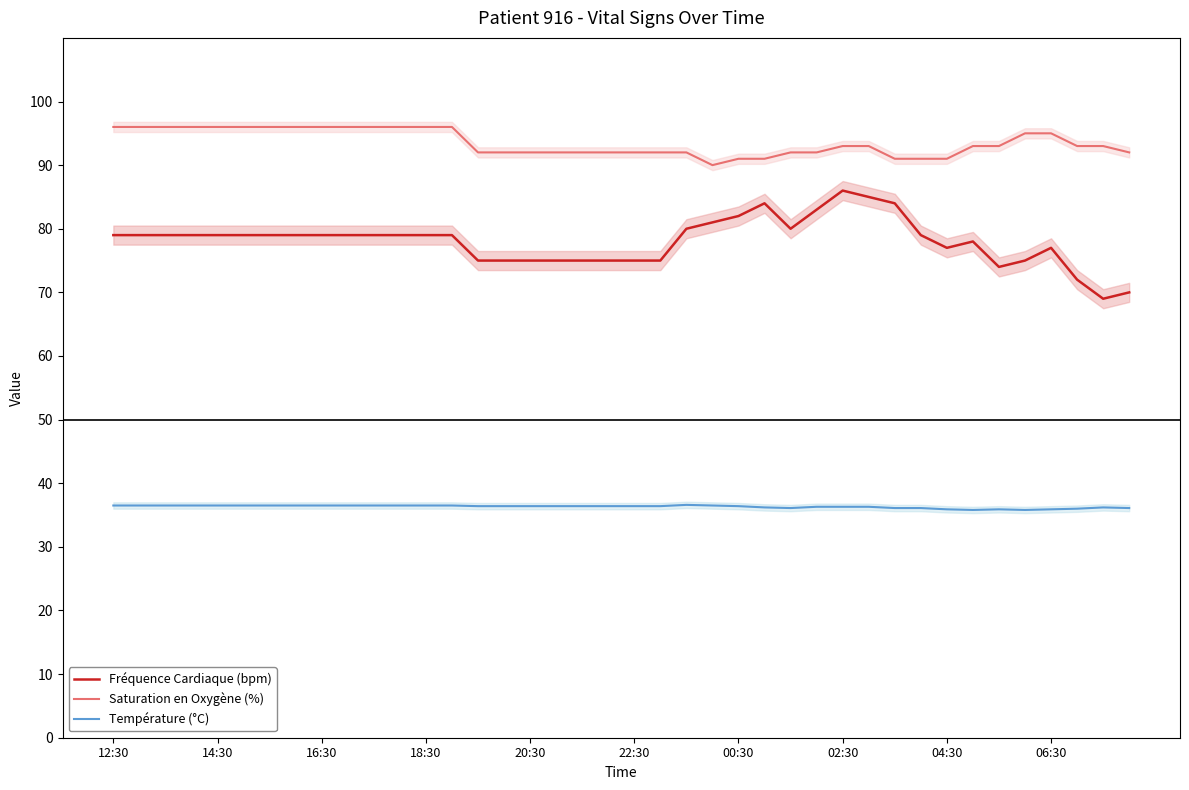

Which has a higher value, 23 or 11?

23